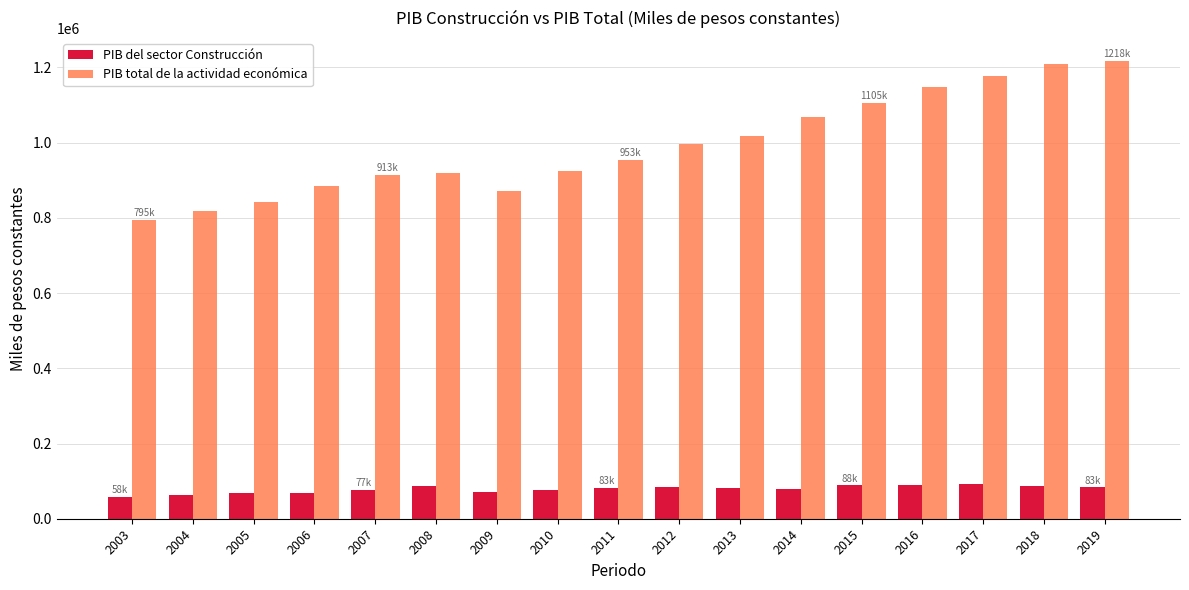

Is the value of PIB del sector Construcción at 2013 greater than the value of PIB total de la actividad económica at 2016?

No